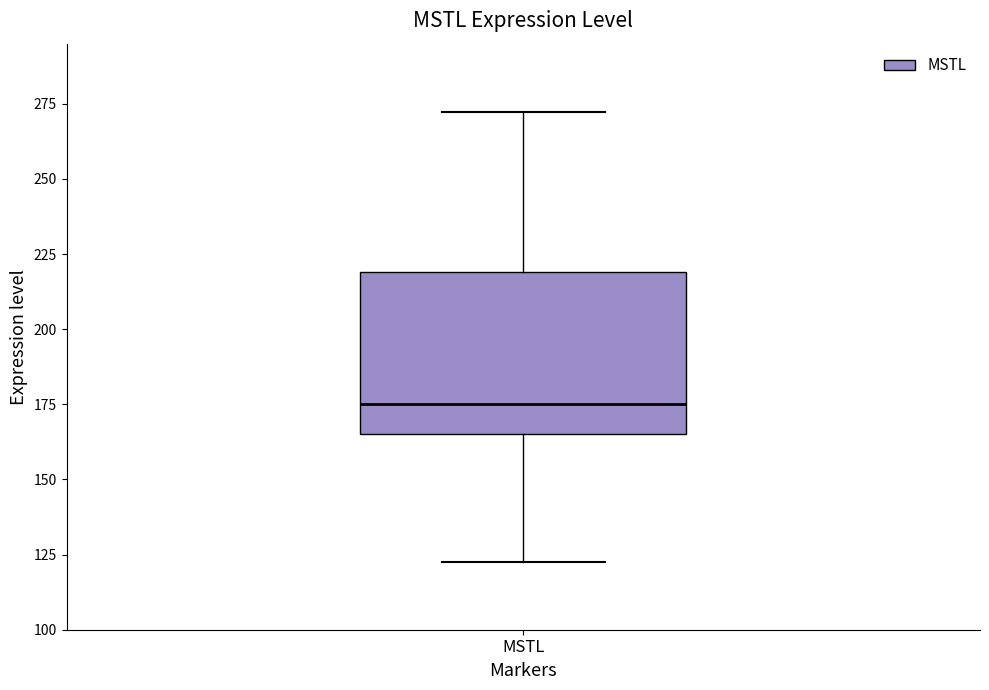

Transcribe this box plot: give where the median line is, the range the box spans, and where the two whiskers end, as read against the y-axis. The values are not printed on the chart, so give them approximately, as read against the axis.

median 175, box 165 to 220, whiskers 125 to 270